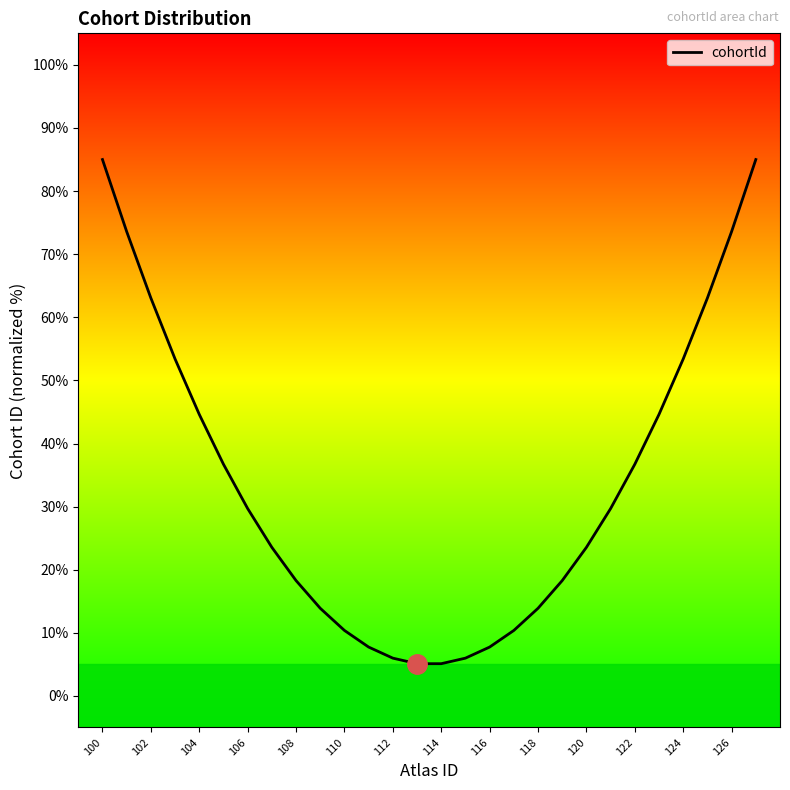

What is the sum of all values?

942.0